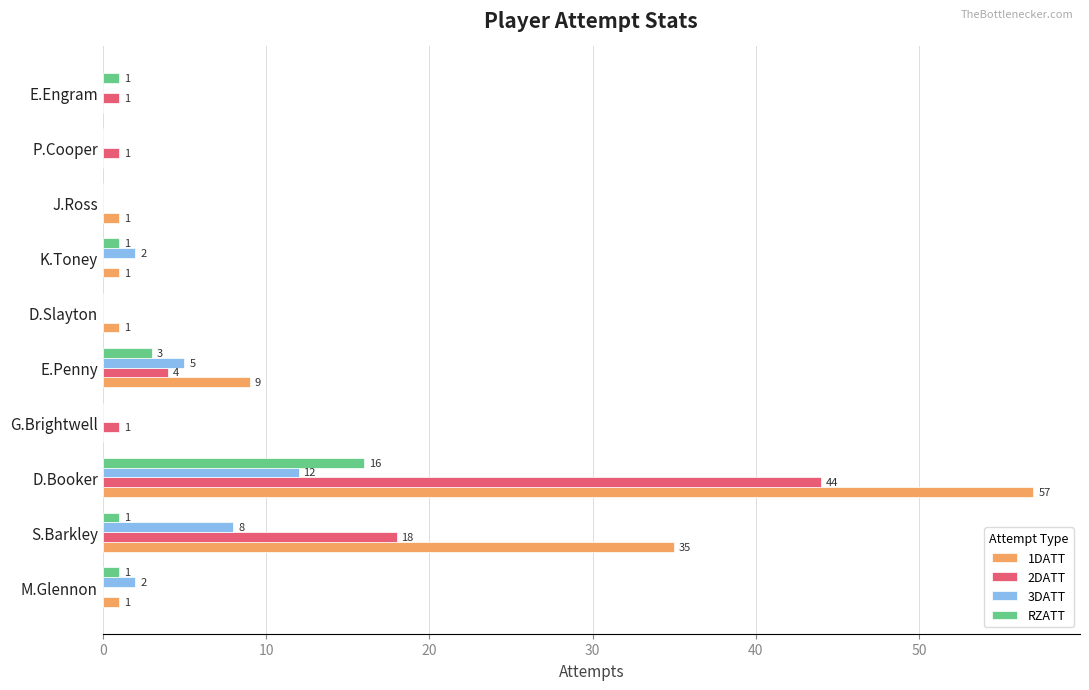

What are all the series names shown in the legend?

1DATT, 2DATT, 3DATT, RZATT